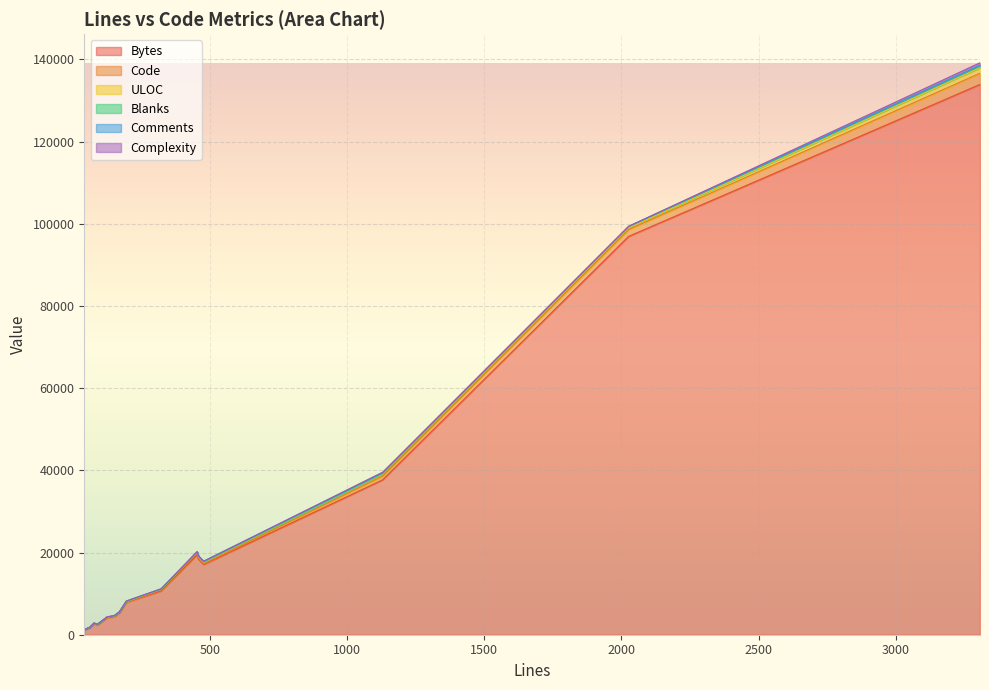

What is the sum of the Bytes values at 152 and 454?

23874